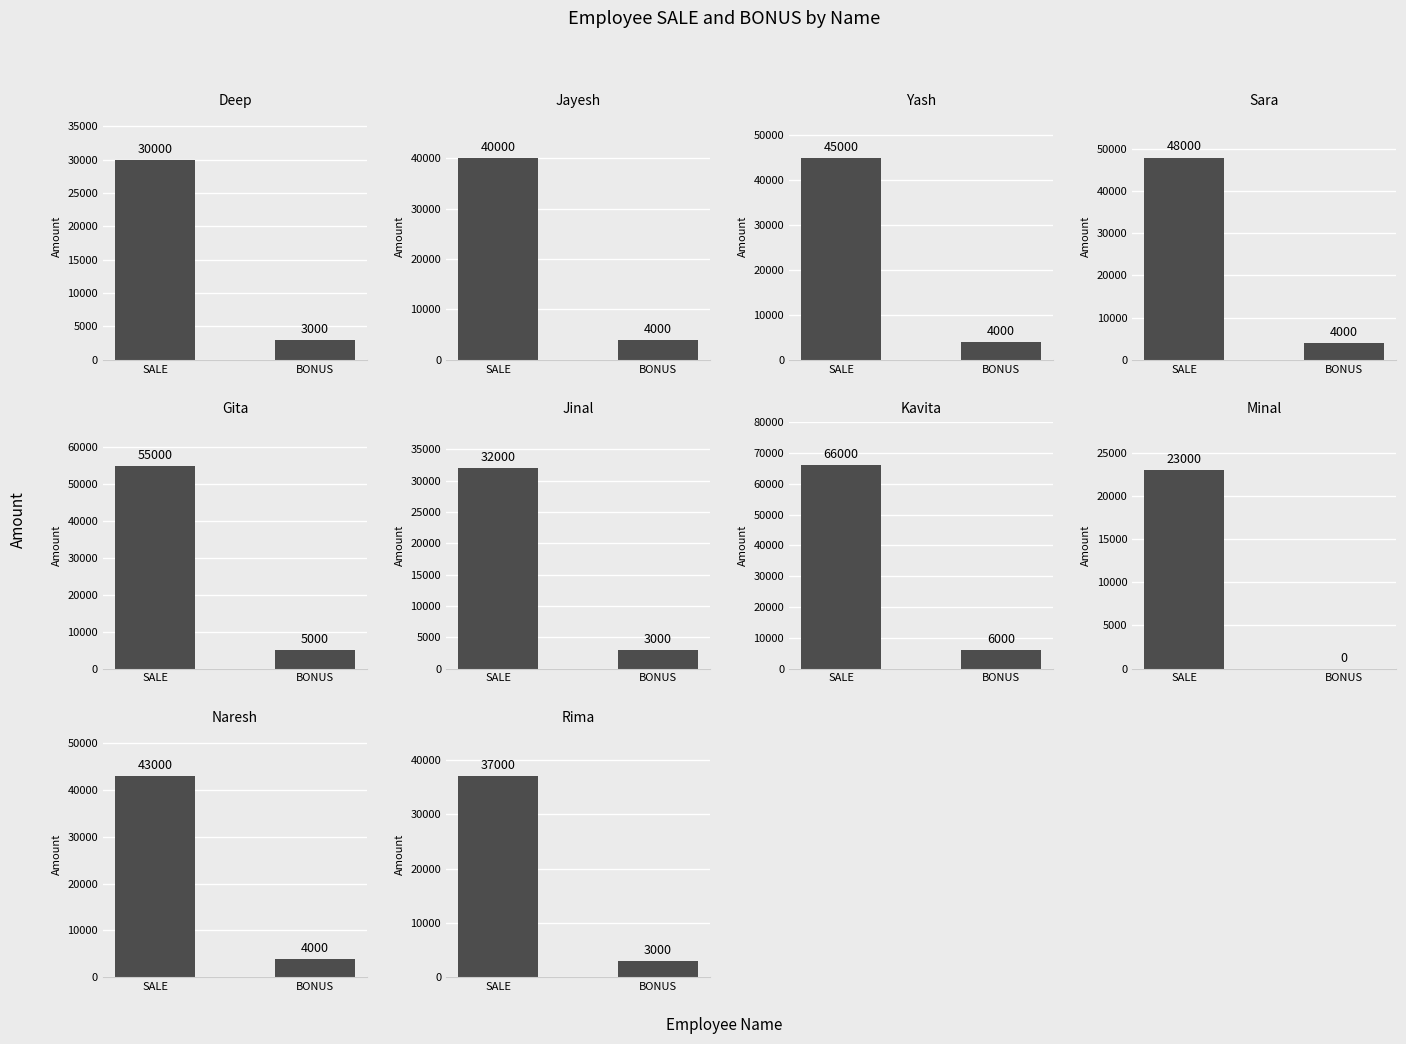

At which category does the chart reach its minimum across all series?

Minal